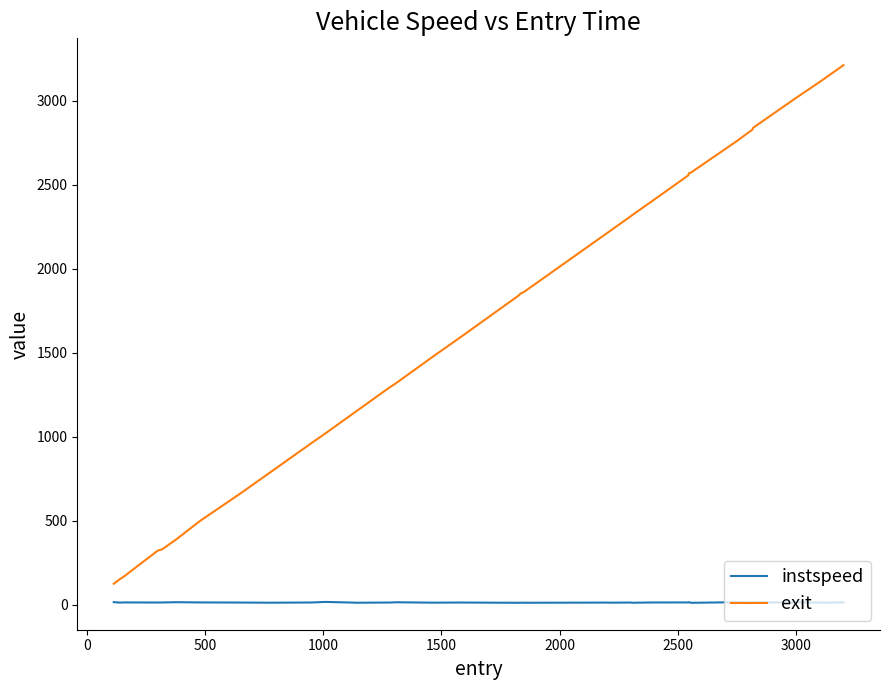

True or false: instspeed and exit intersect in this chart.

False